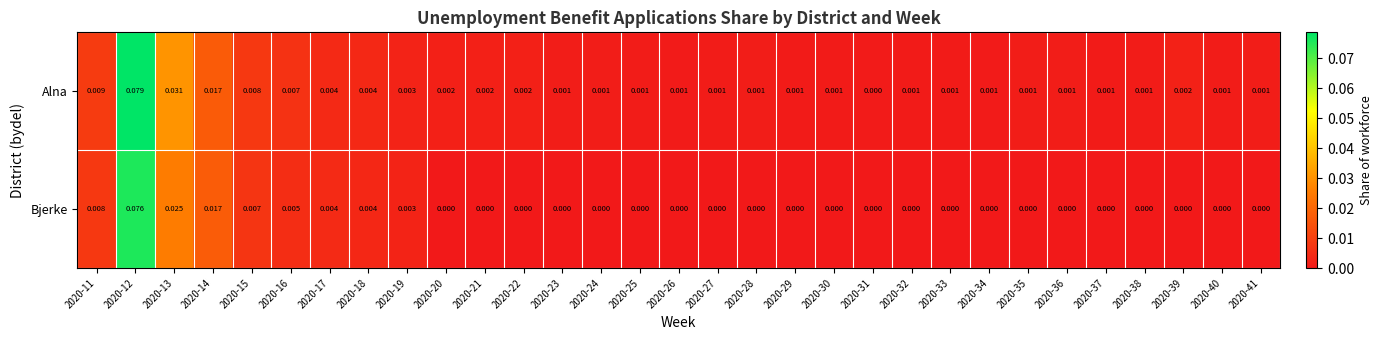

Between 2020-12 and 2020-29, which series saw the biggest shift?

Alna